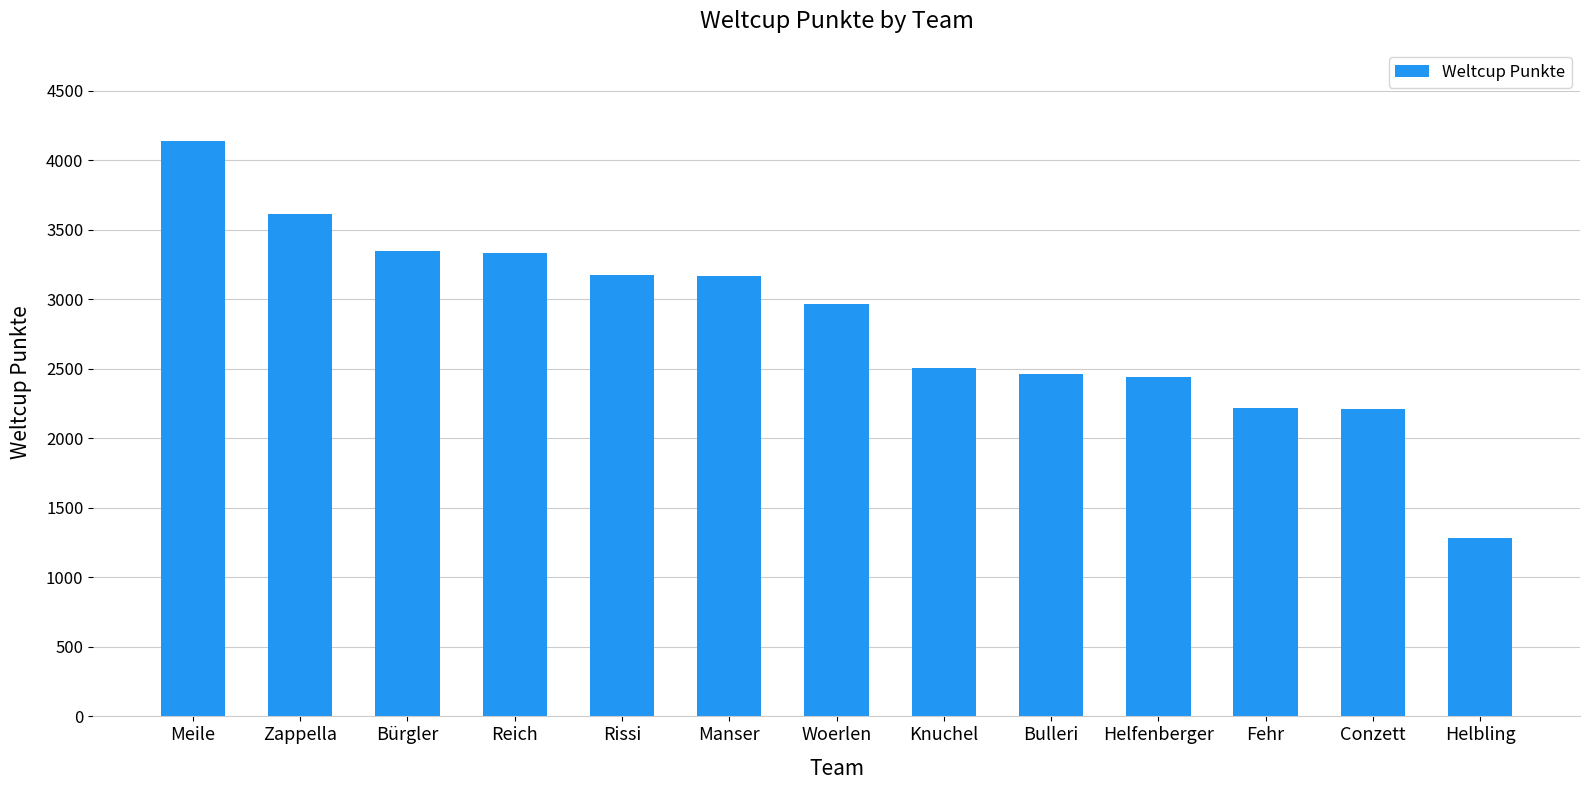

Between Woerlen and Manser, which is larger?

Manser